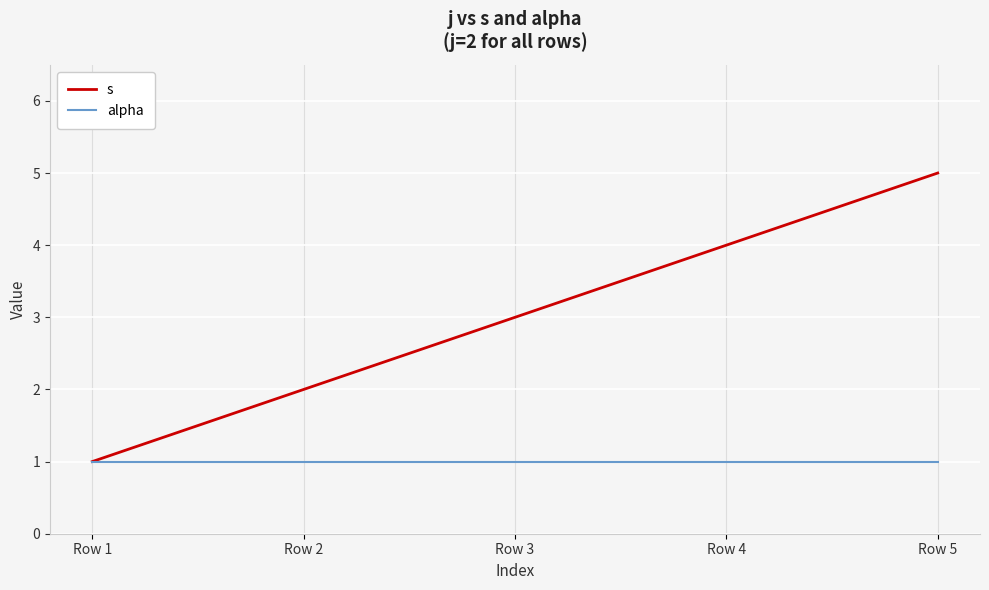

The s series shows 1 at Row 1. True or false?

True